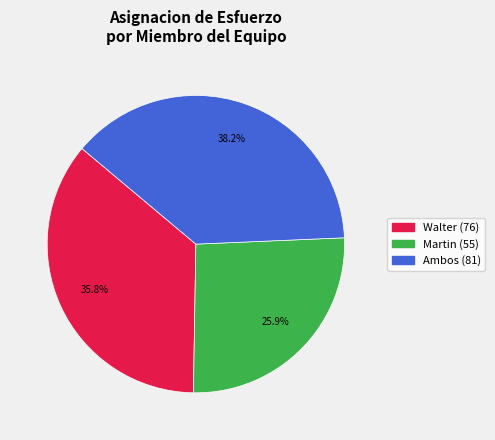

How many slices are in this pie chart?

3